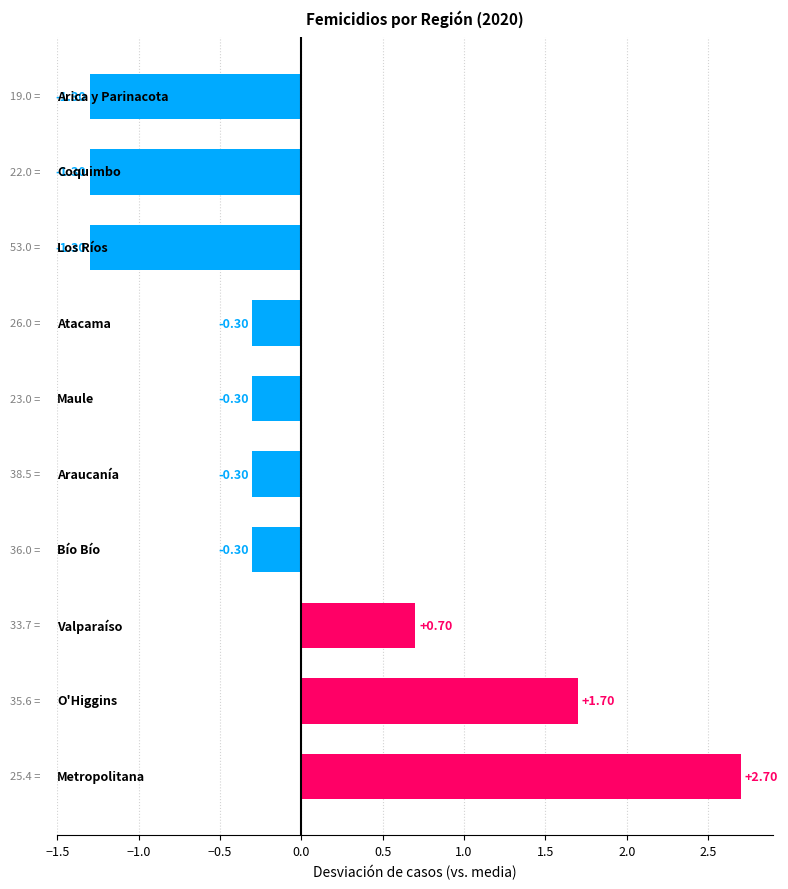

What is the difference between the maximum and second lowest values?

4.0